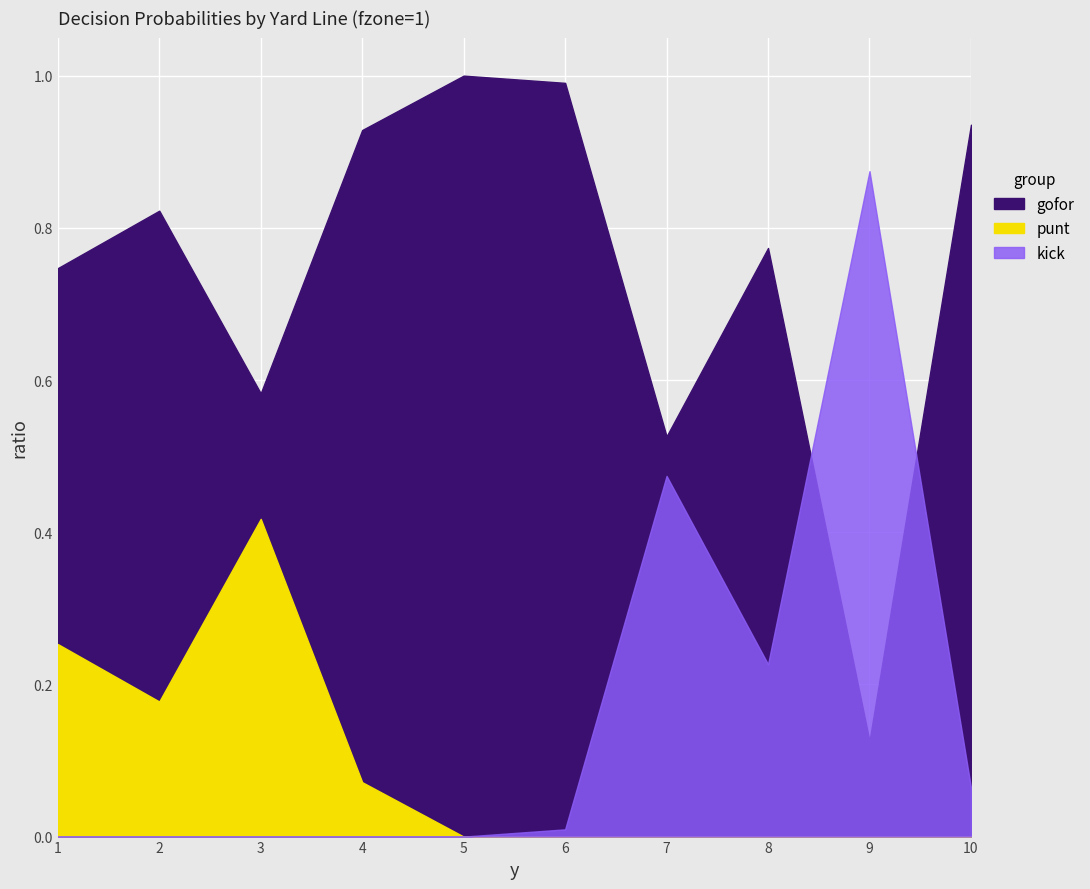

True or false: kick and gofor intersect in this chart.

True